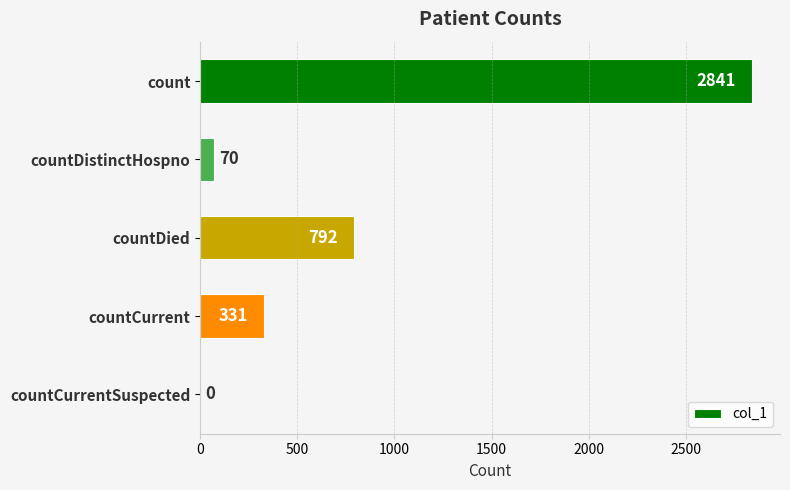

True or false: the data shows 0 at countCurrentSuspected.

True